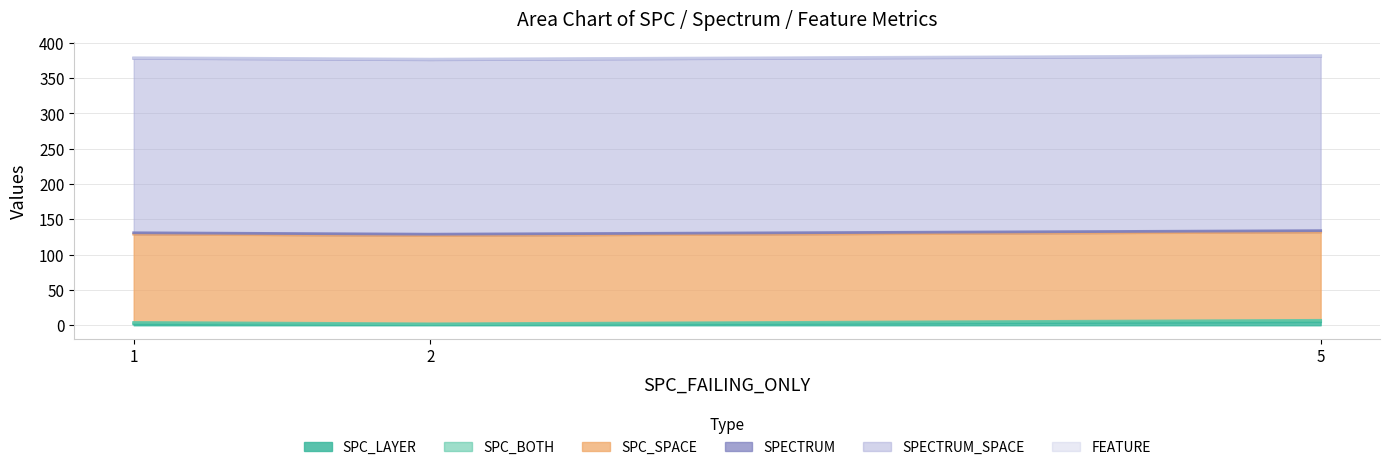

Where is SPECTRUM_SPACE nearest to the value 247?

1